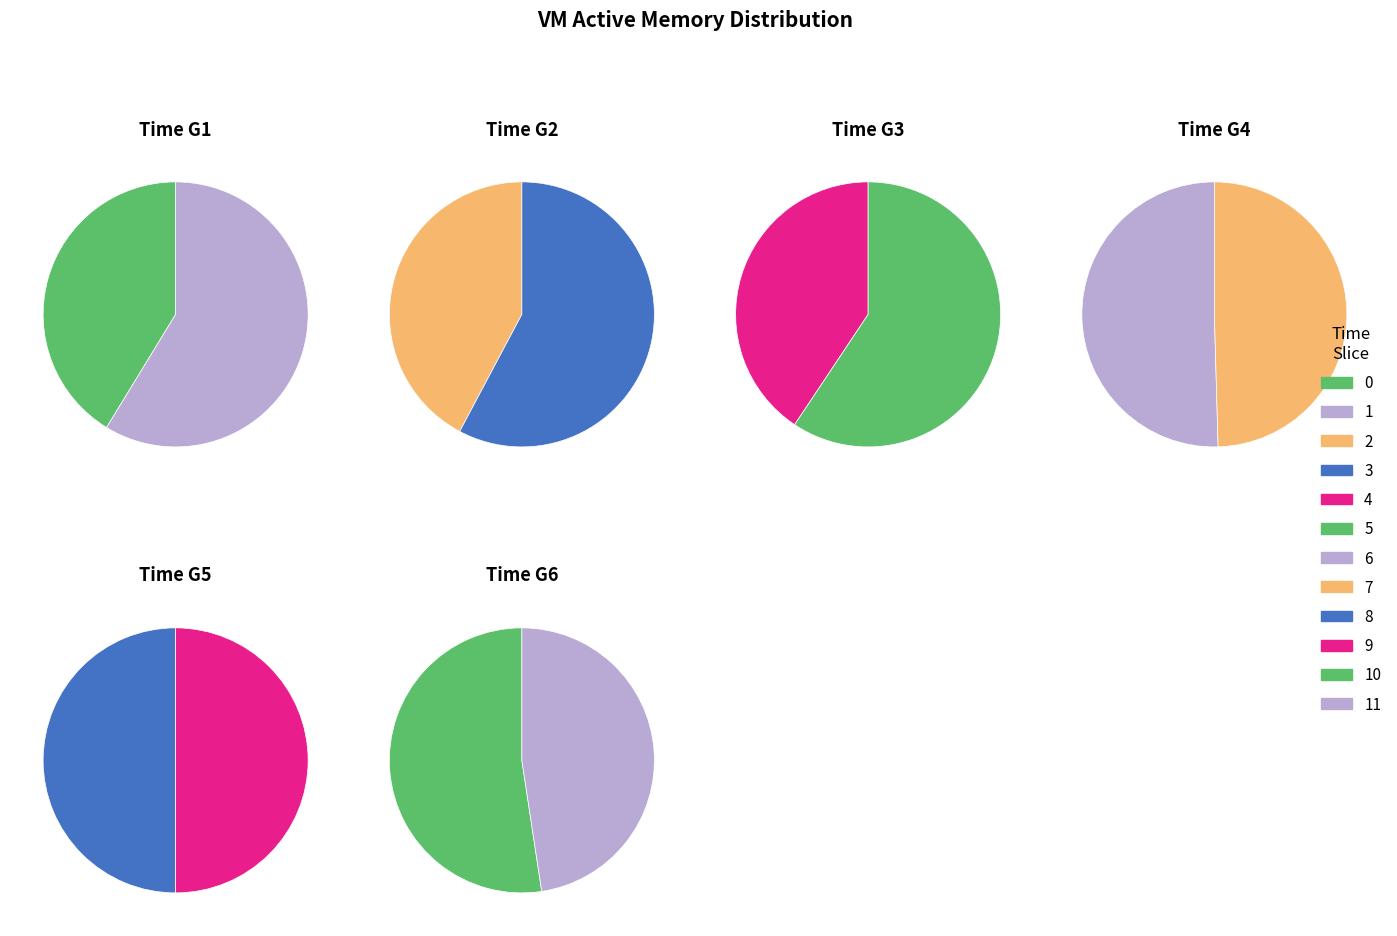

What is the change in value from 0 to 8?

+1179815936